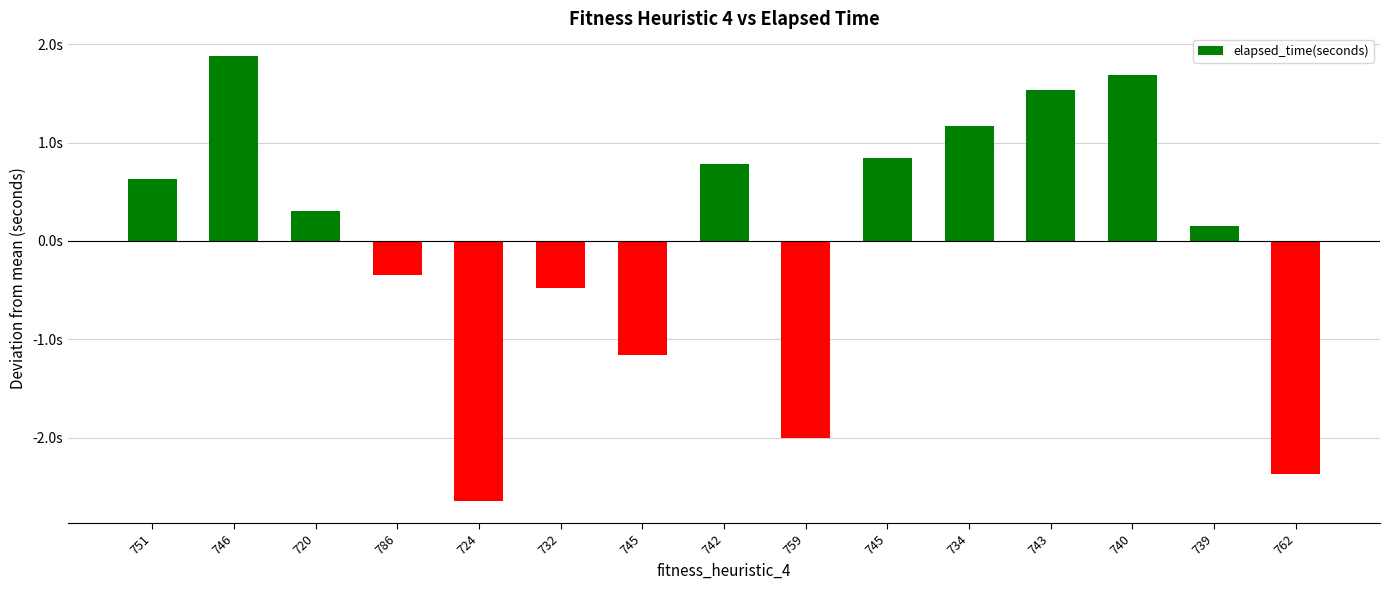

Does the chart contain any negative values?

Yes